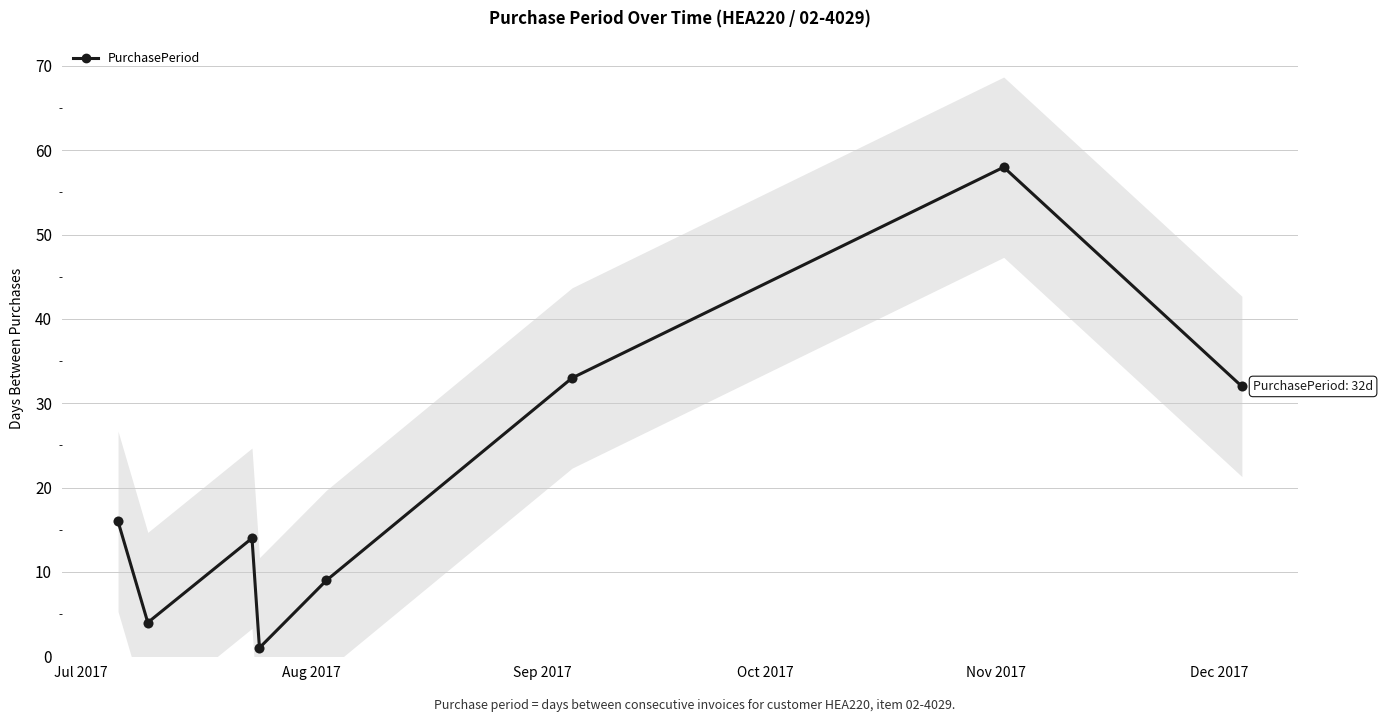

True or false: PurchasePeriod has more than 0 interior local peaks.

True